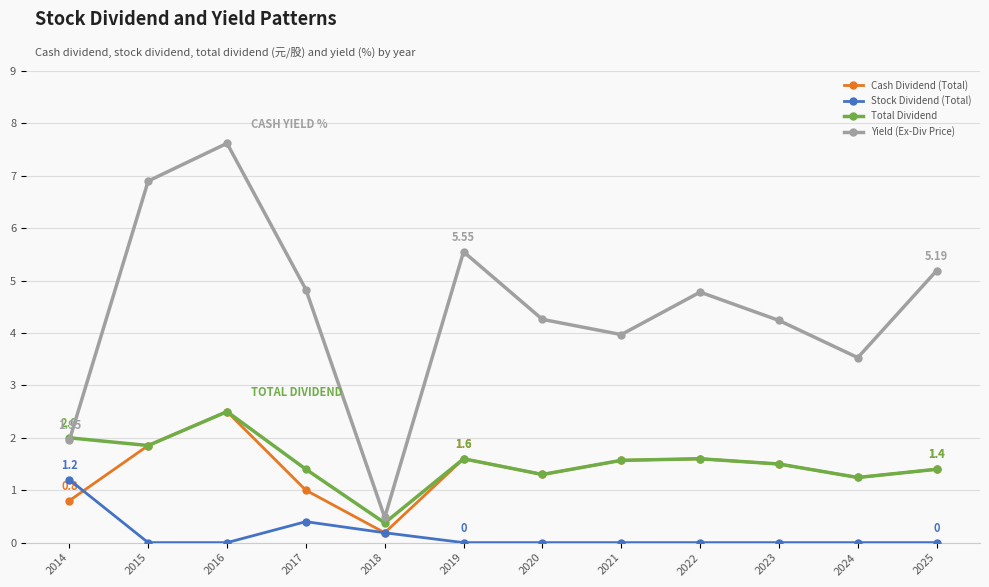

What is the sum of all Total Dividend values?

18.3